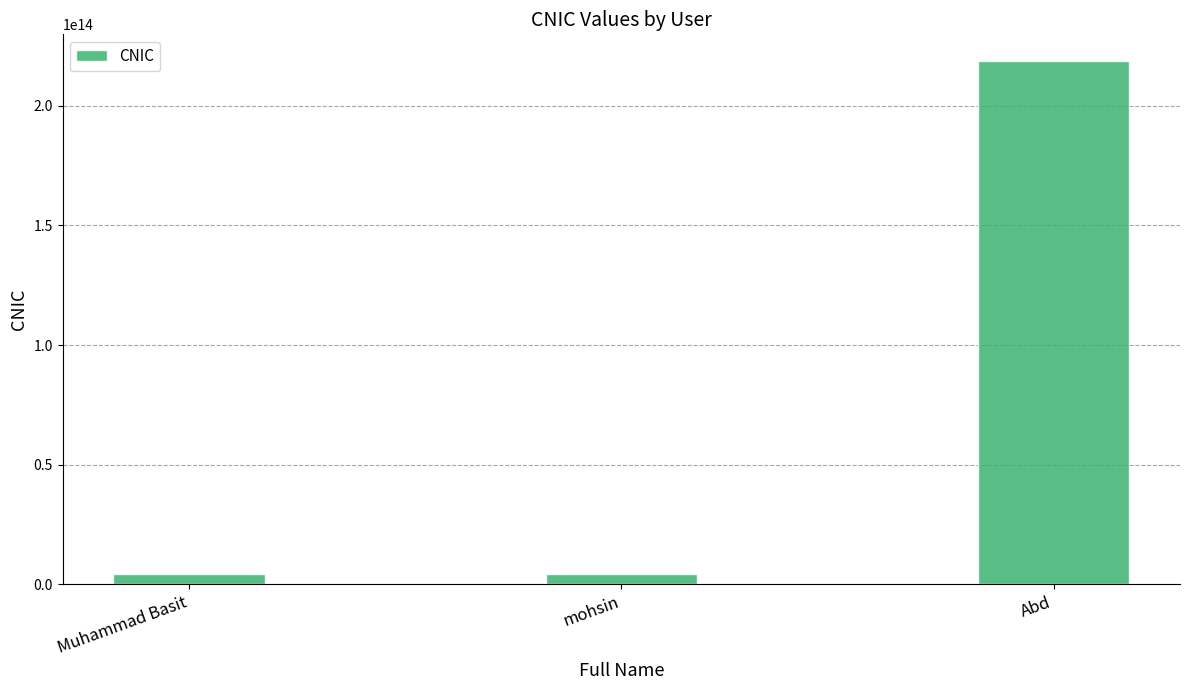

How many series are shown in this chart?

1